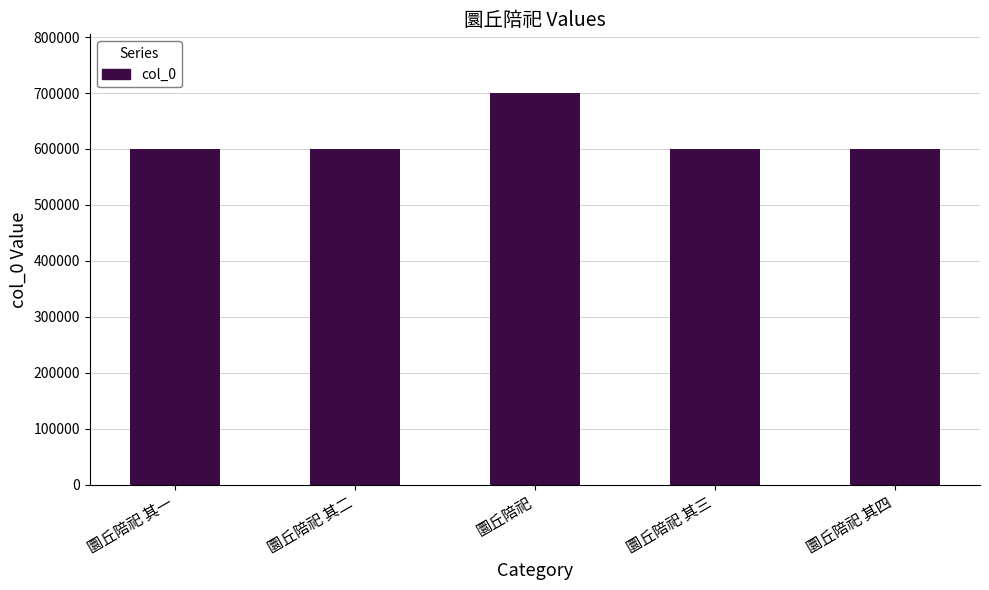

What is the change in value from 圜丘陪祀 其二 to 圜丘陪祀 其四?

+2